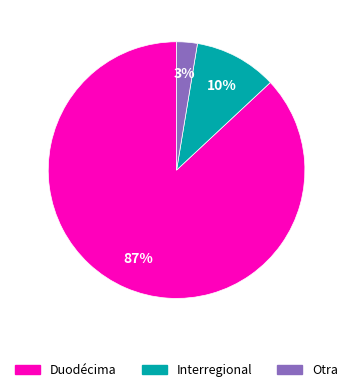

To the nearest percent, what is the difference between the largest and smallest slice percentages?

84%